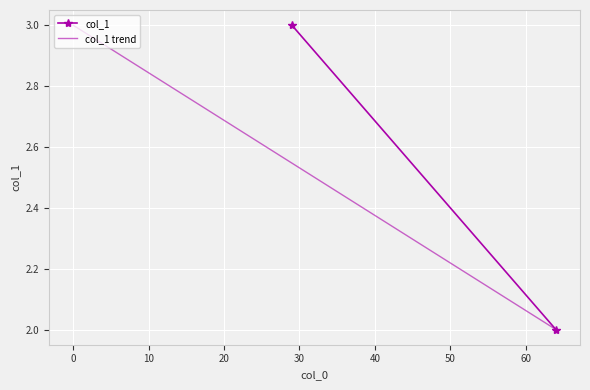

List the series in order of their peak value, lowest first.

col_1, col_1 trend